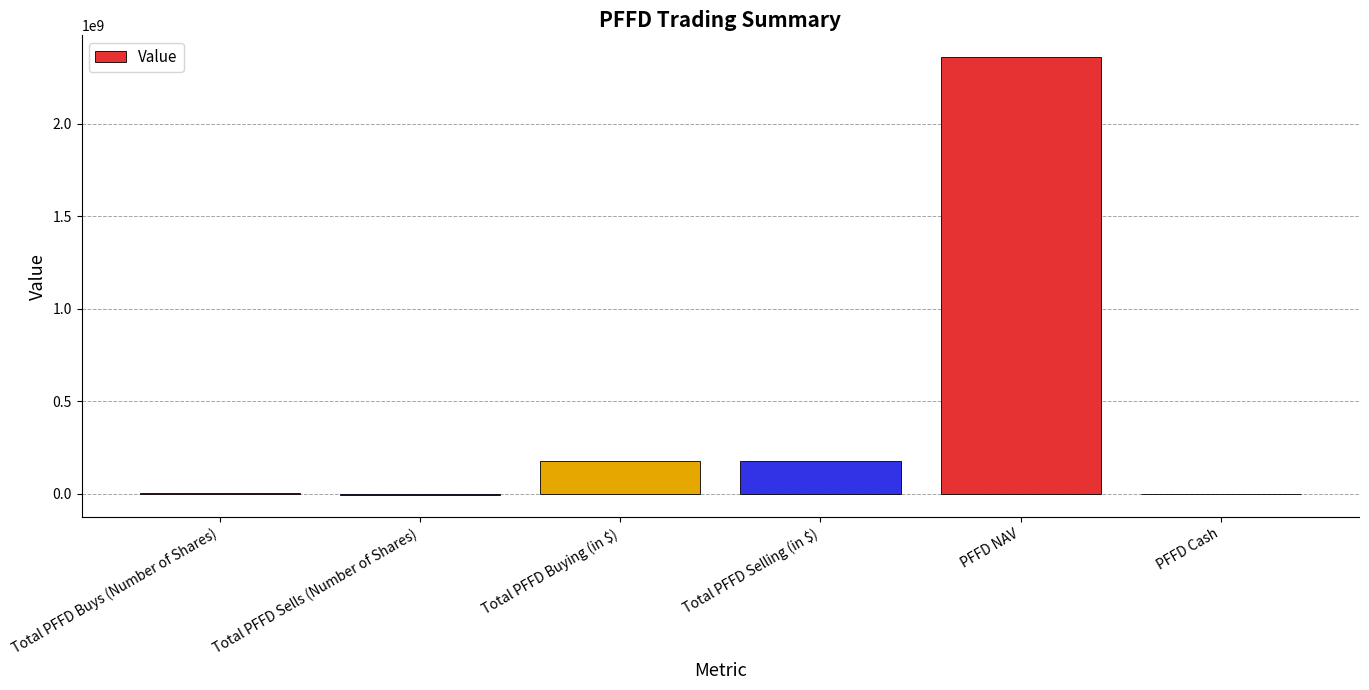

The value at PFFD Cash is 0.0. True or false?

True